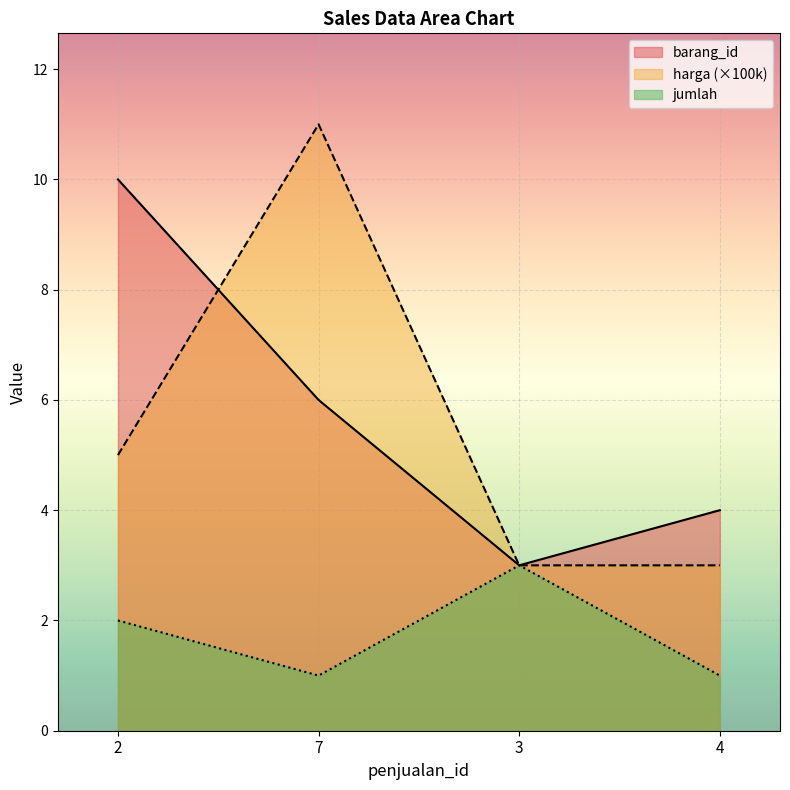

Rank the series at 4 from highest to lowest value.

barang_id, harga (×100k), jumlah